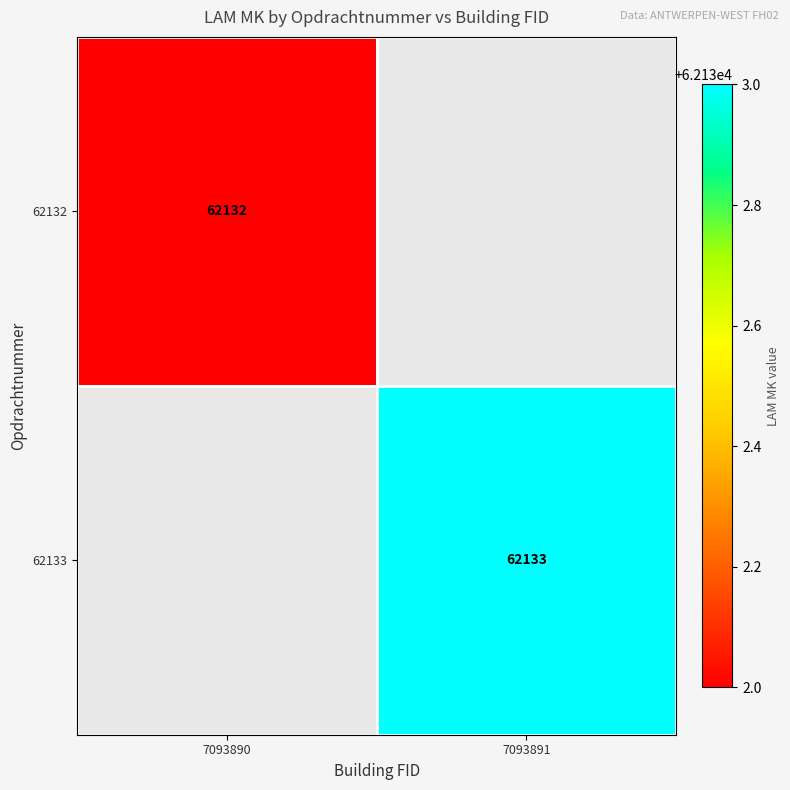

The 62133 series shows 109871 at 7093891. True or false?

False